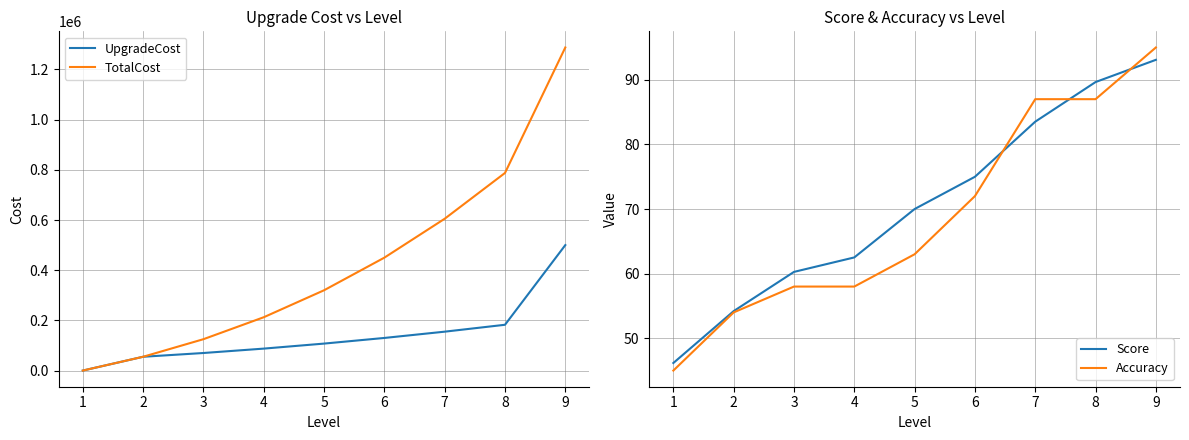

After their last crossing, which series has the higher values: TotalCost or Accuracy?

TotalCost